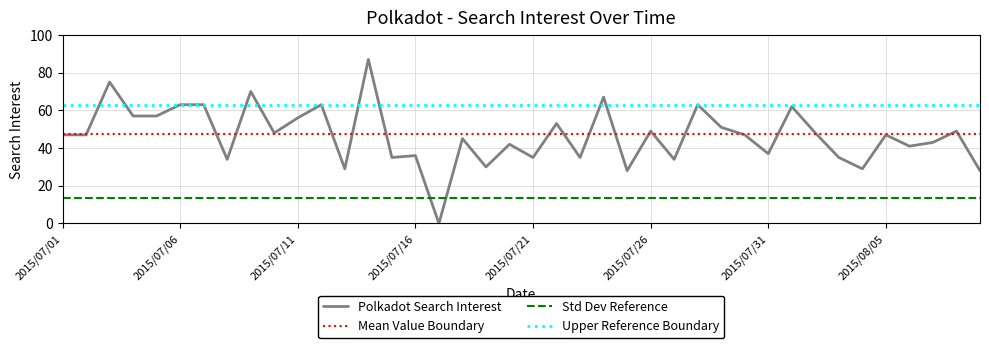

What is the sum of all Mean Value Boundary values?

1900.0